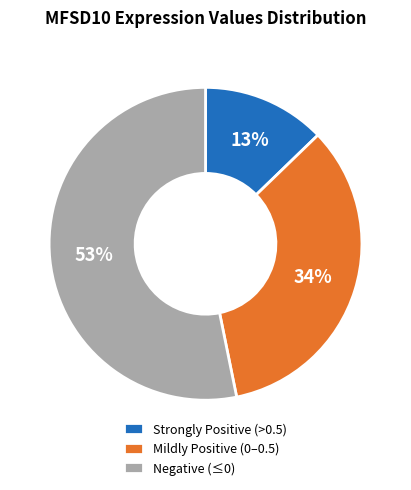

Combined, do Negative (≤0) and Mildly Positive (0–0.5) account for over 50%?

Yes